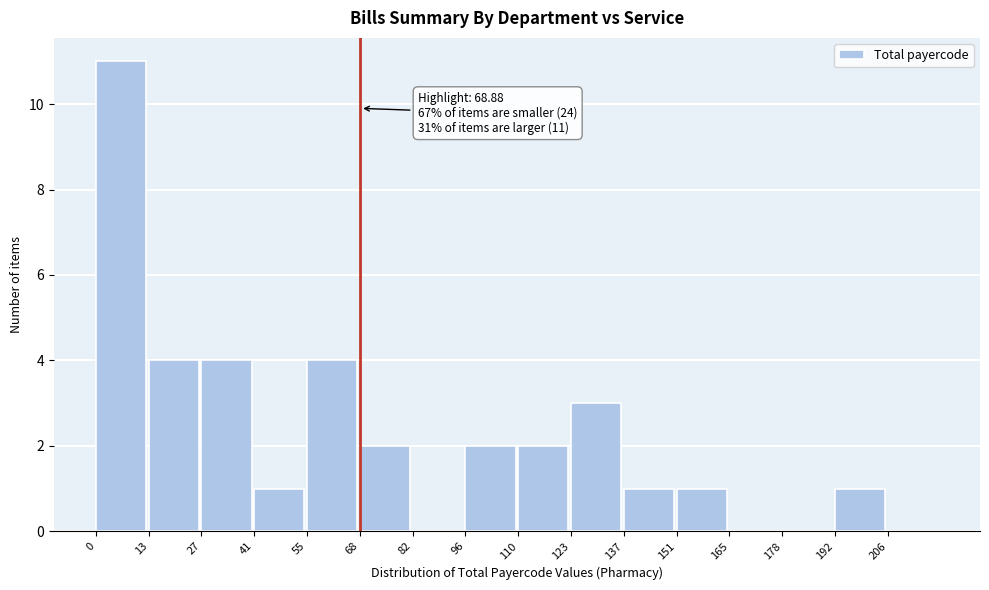

Which range on the x-axis has the tallest bar?

0 to 14